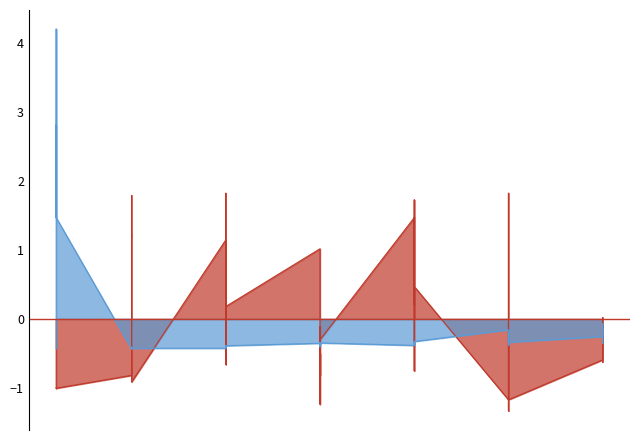

True or false: Leve EXP has more than 0 interior local peaks.

True